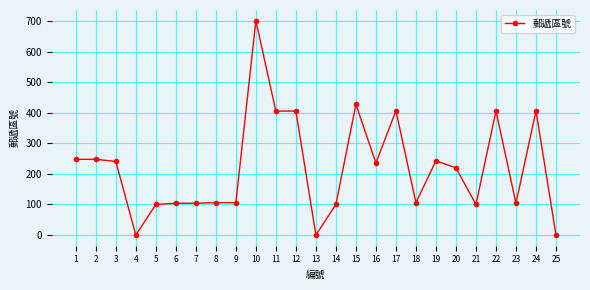

What is the greatest value displayed?

702